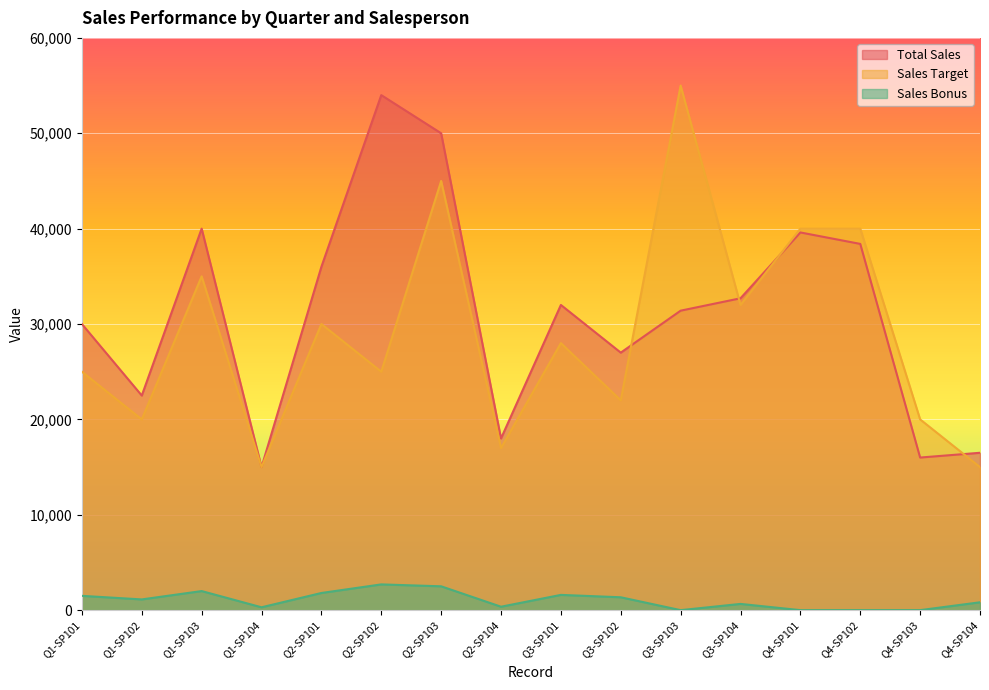

What are all the series names shown in the legend?

Total Sales, Sales Target, Sales Bonus